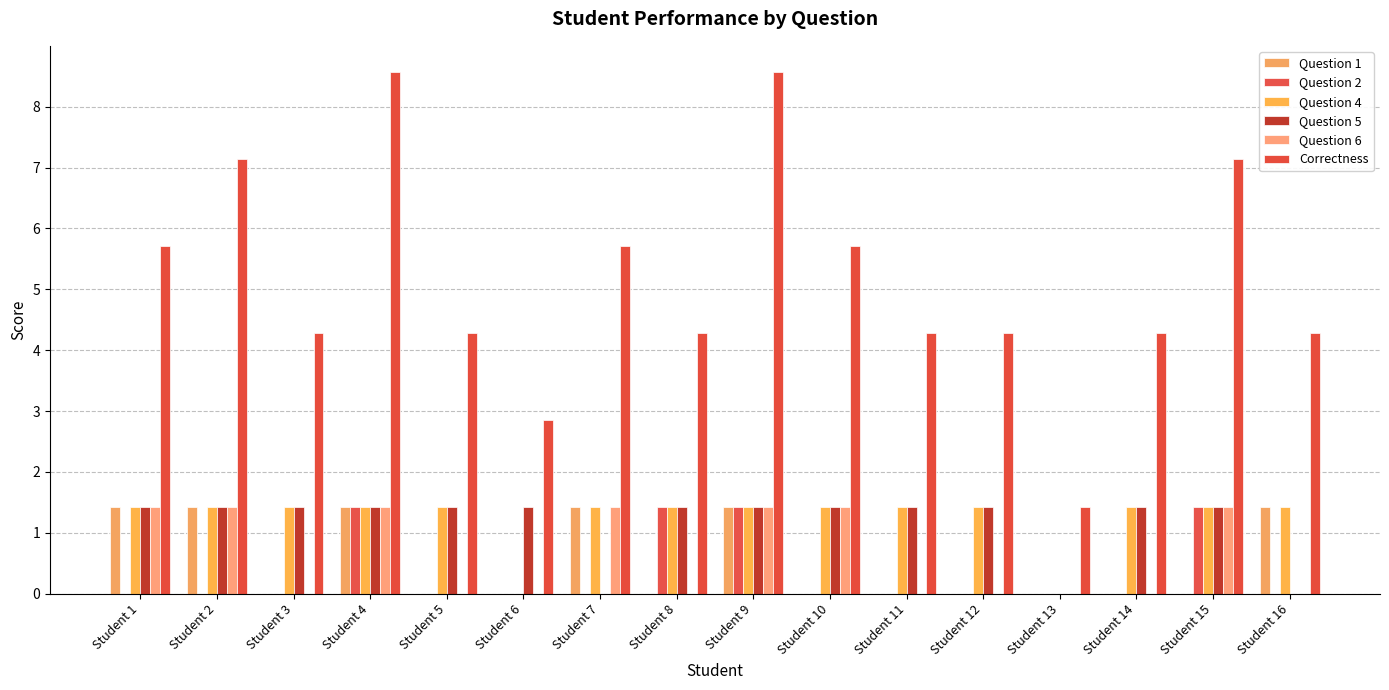

The value of Correctness at Student 10 is 5.7. True or false?

True